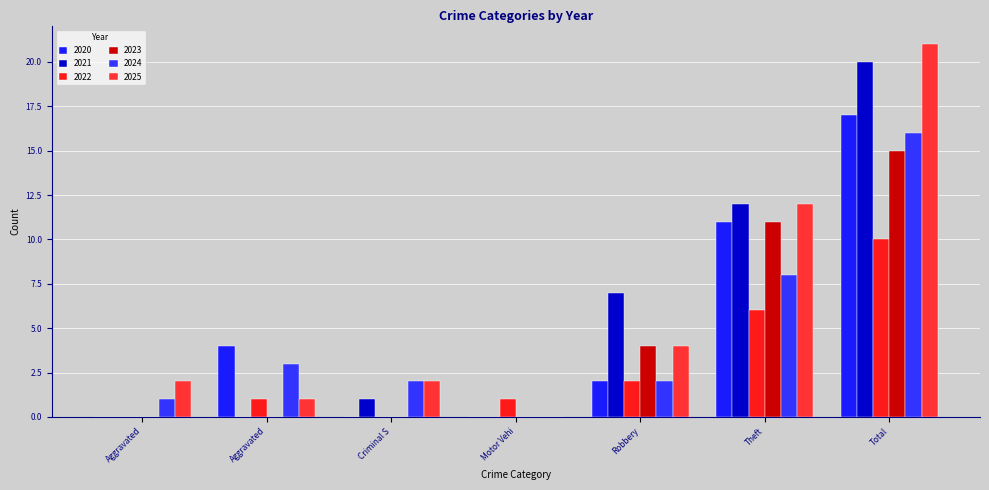

What is the difference between the maximum and second lowest values in the 2021 series?

20